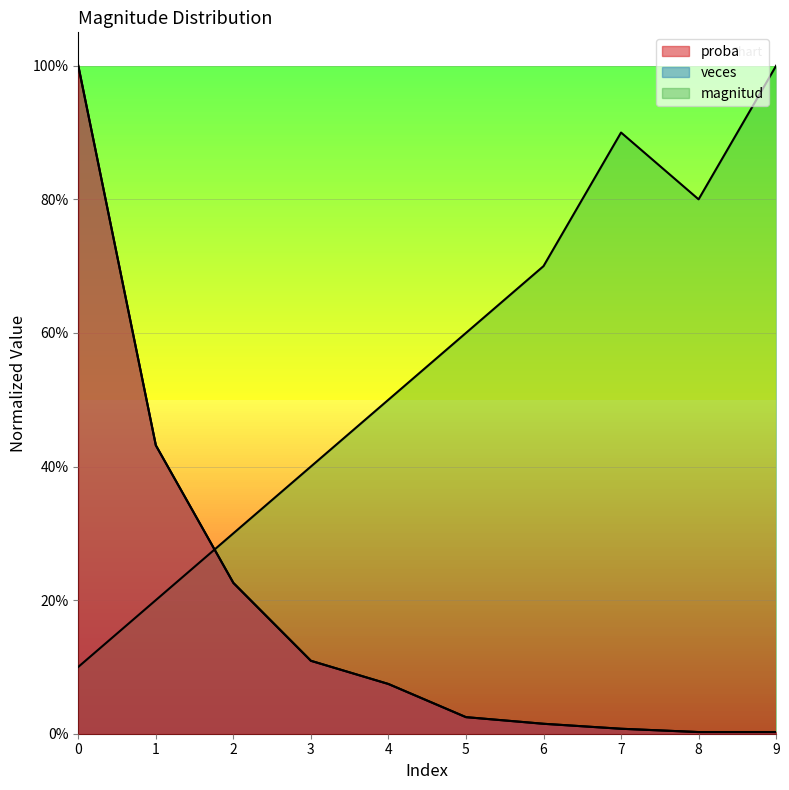

Reading right to left, transcribe all the data shown in this chart.

magnitud: 9=1.0	8=0.8	7=0.9	6=0.7	5=0.6	4=0.5	3=0.4	2=0.3	1=0.2	0=0.1
veces: 9=0.0	8=0.0	7=0.0	6=0.0	5=0.0	4=0.1	3=0.1	2=0.2	1=0.4	0=1.0
proba: 9=0.0	8=0.0	7=0.0	6=0.0	5=0.0	4=0.1	3=0.1	2=0.2	1=0.4	0=1.0